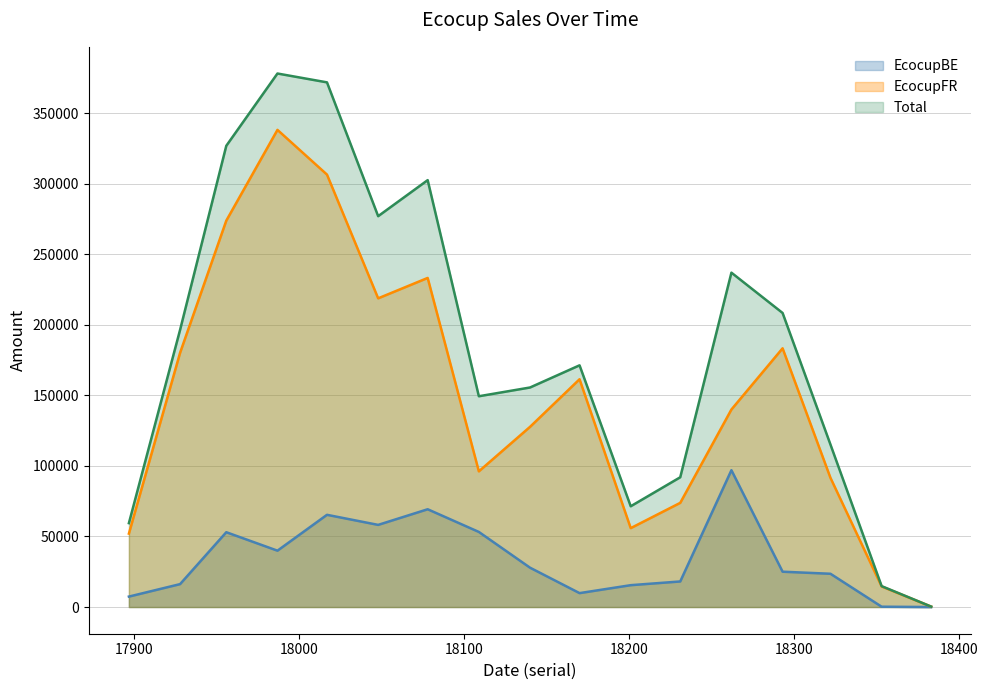

Is the value of EcocupBE at 17928 greater than the value of Total at 18201?

No